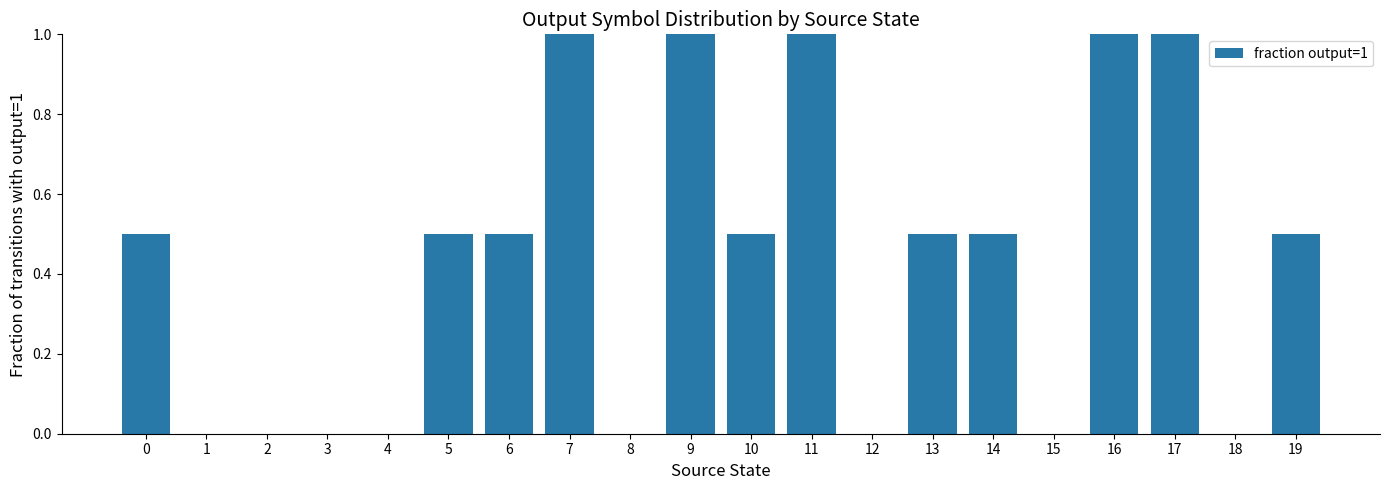

Between 17 and 13, which is larger?

17